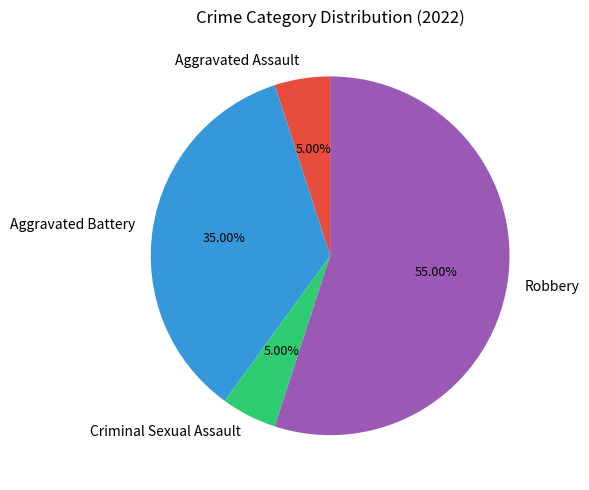

Approximately how many times larger is the value at Robbery compared to Aggravated Battery?

1.6